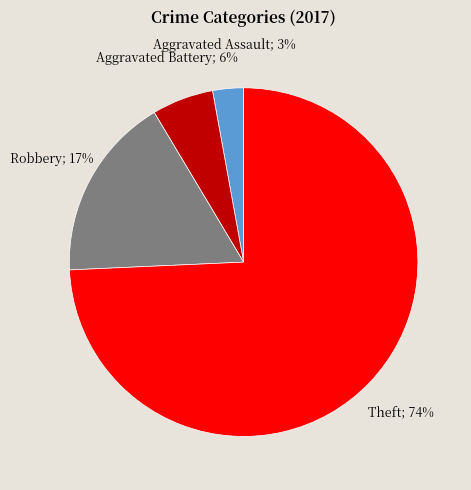

To the nearest percent, what is the average slice percentage?

25%